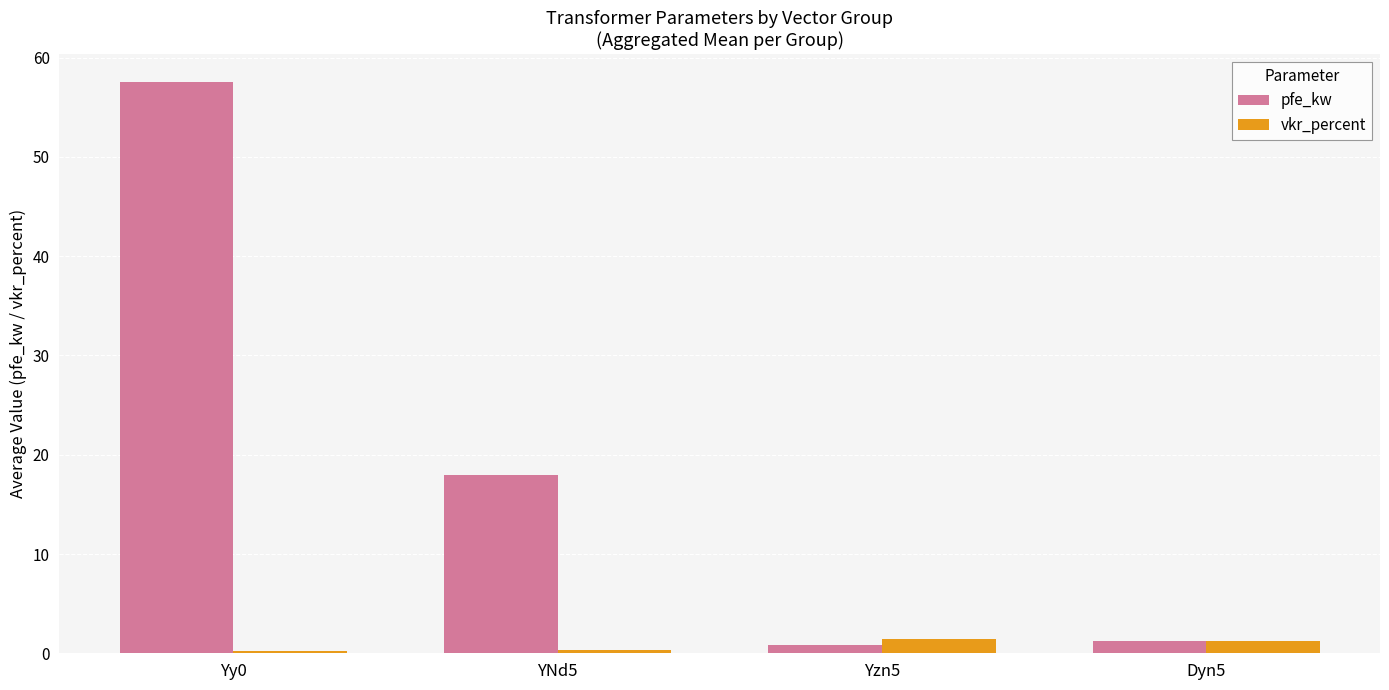

The value of pfe_kw at YNd5 is 18.0. True or false?

True